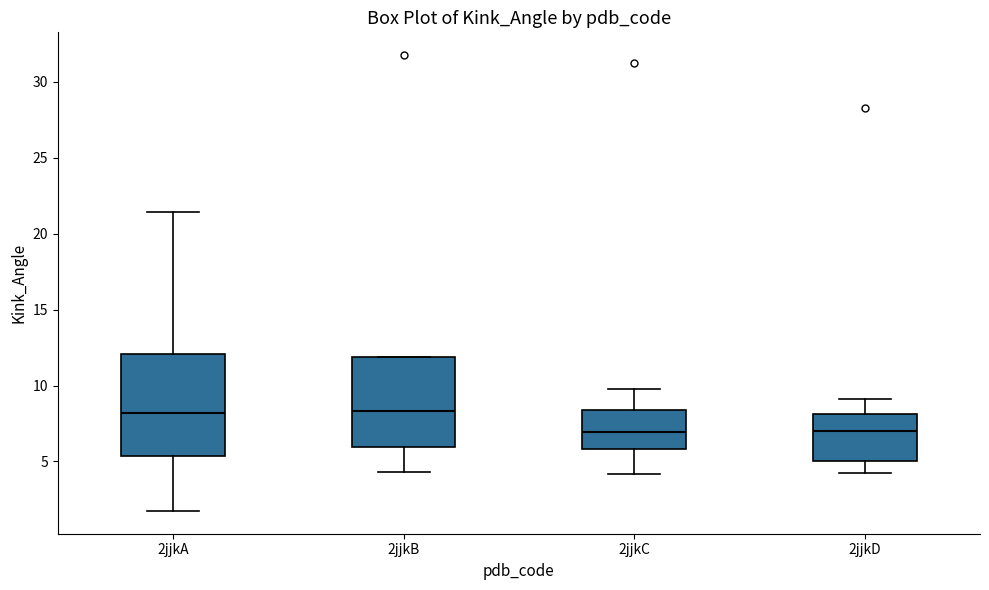

Comparing the boxes themselves (not the whiskers), which one is the tallest?

2jjkA